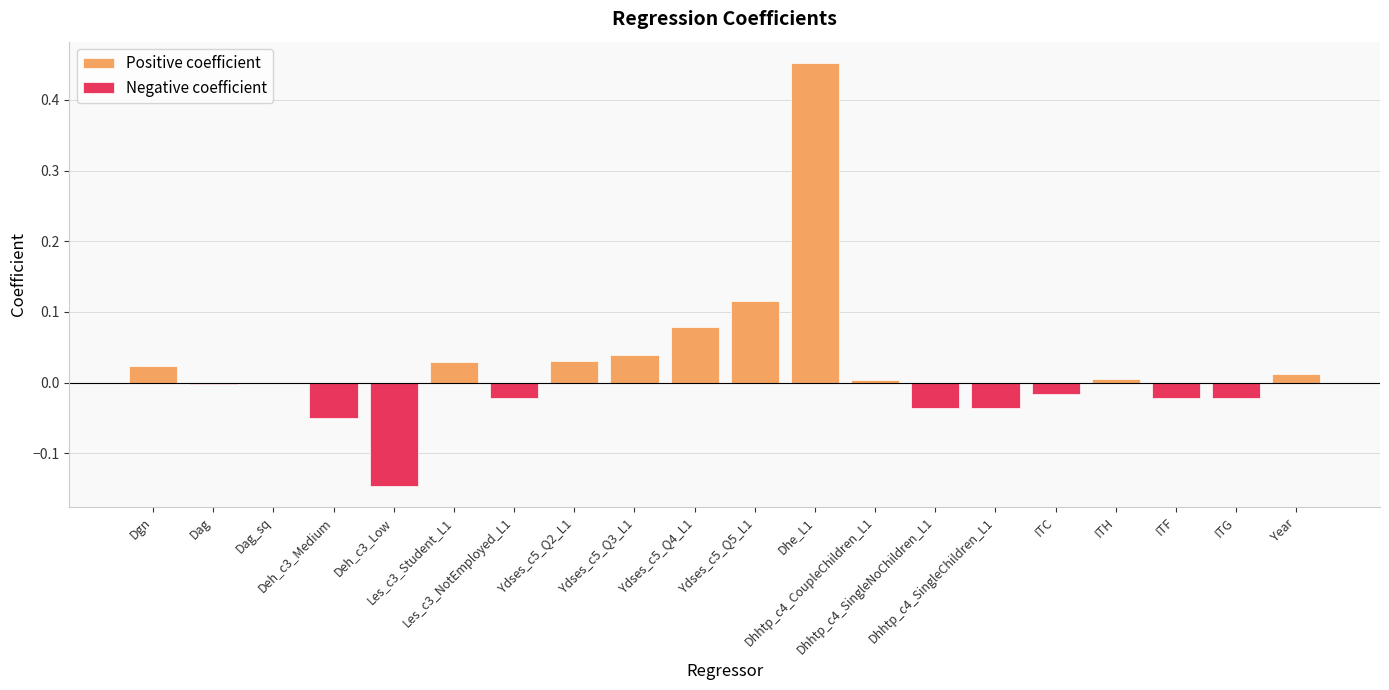

Is it true that Negative coefficient equals -0.0 at Les_c3_NotEmployed_L1?

False